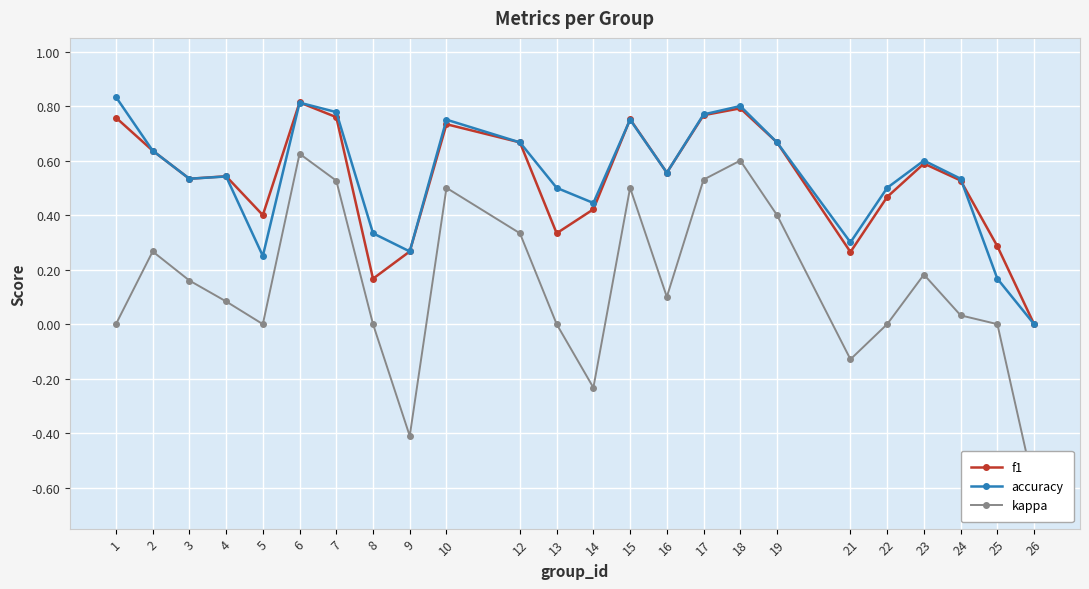

Which has a higher value, 6 or 13?

6